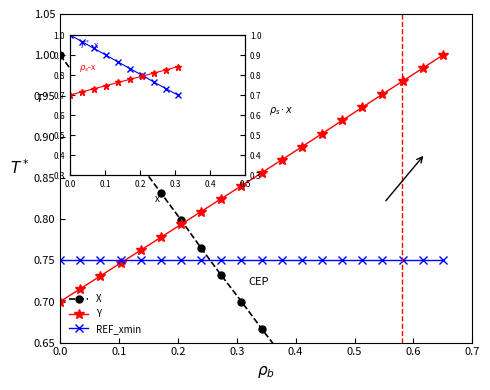

The X series shows 0.1 at 19. True or false?

False